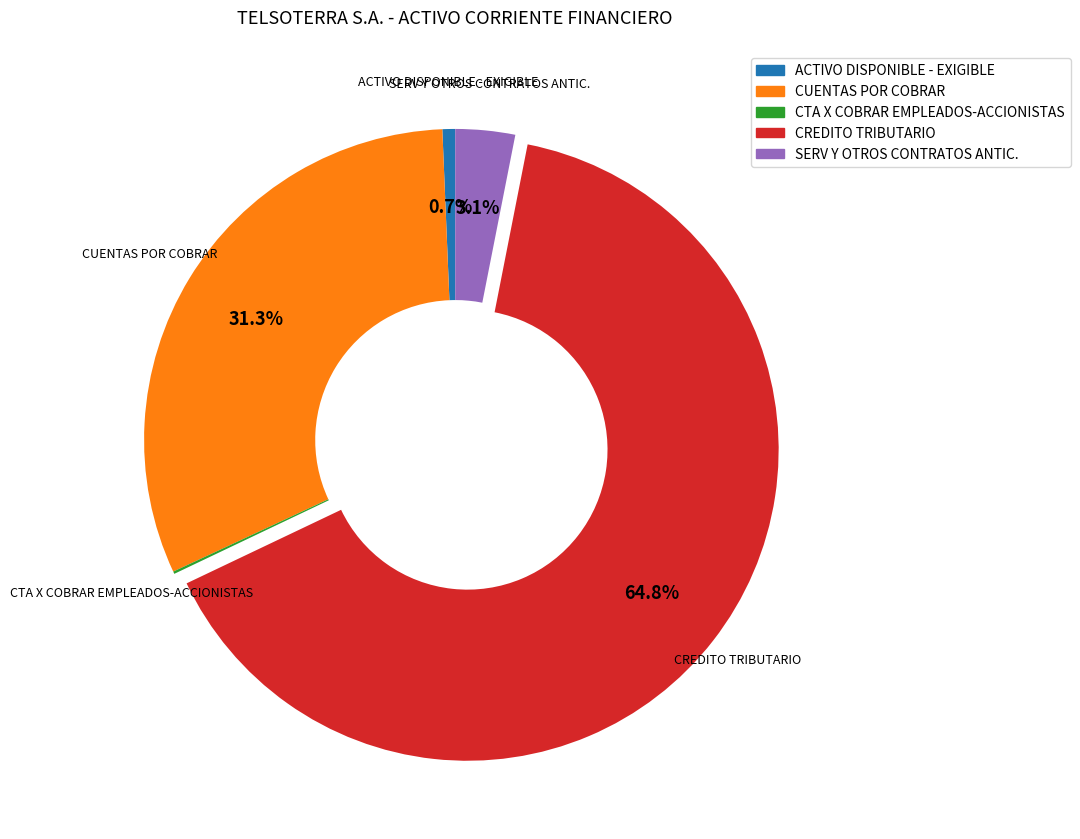

To the nearest percent, what is the average slice percentage?

20%